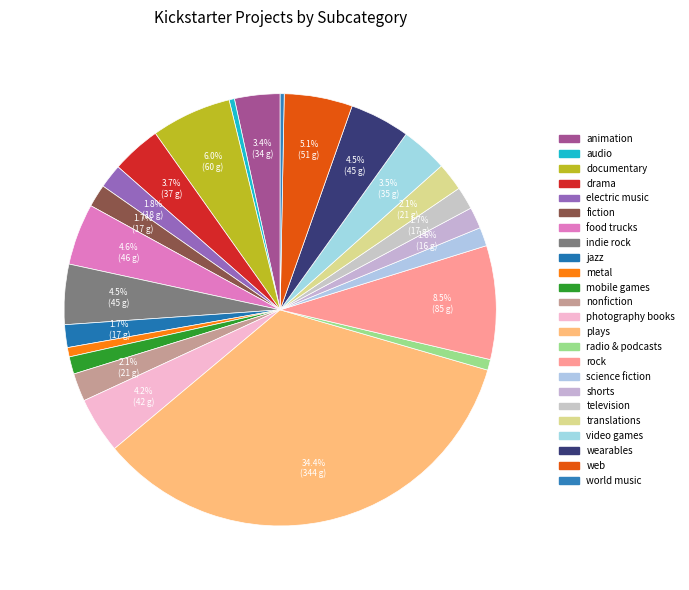

The photography books slice represents 4% of the pie. True or false?

True